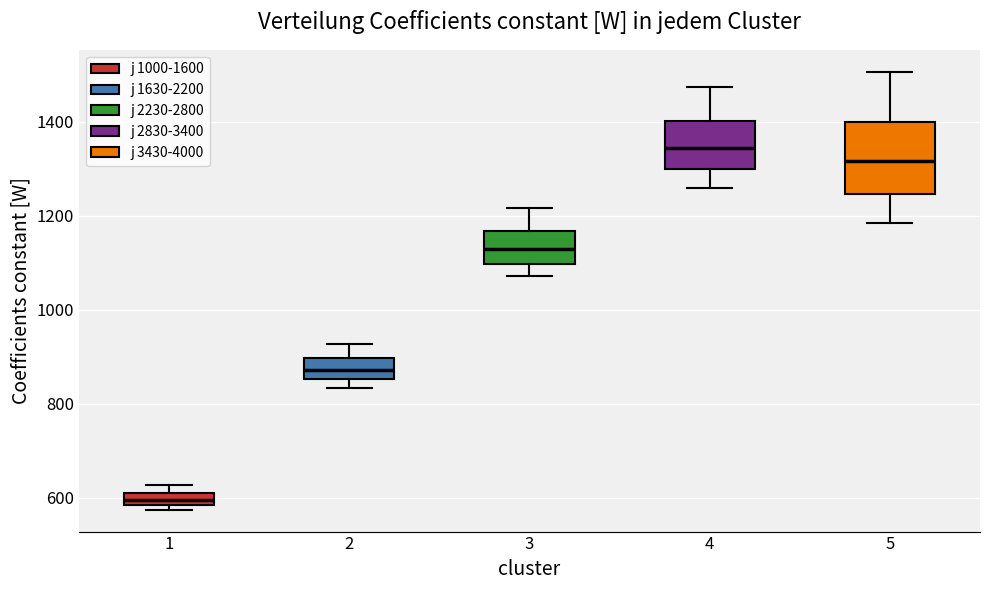

Which box has the lowest median line?

1